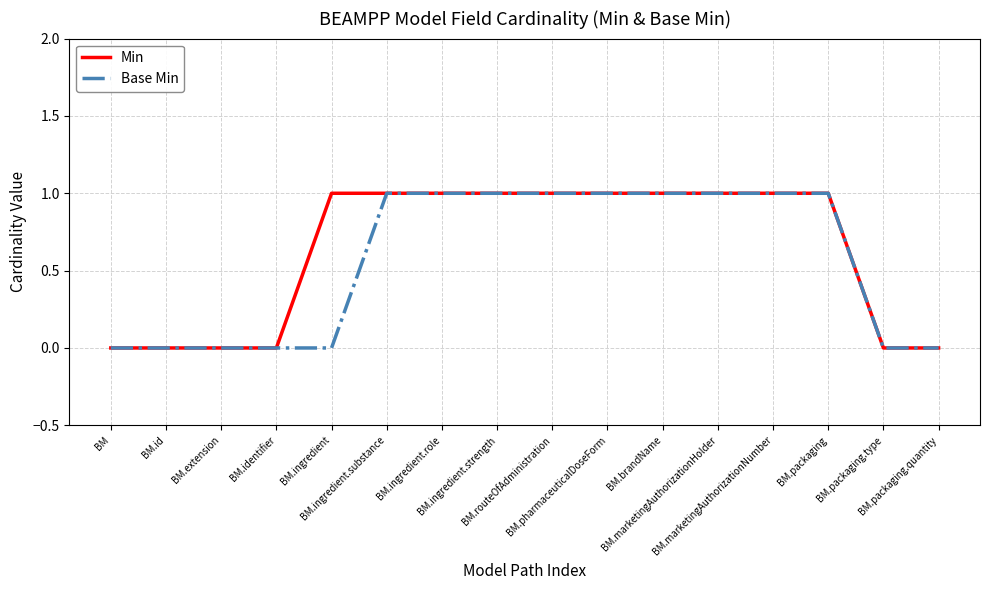

What is the value of the Base Min point at the 6th from the left?

1